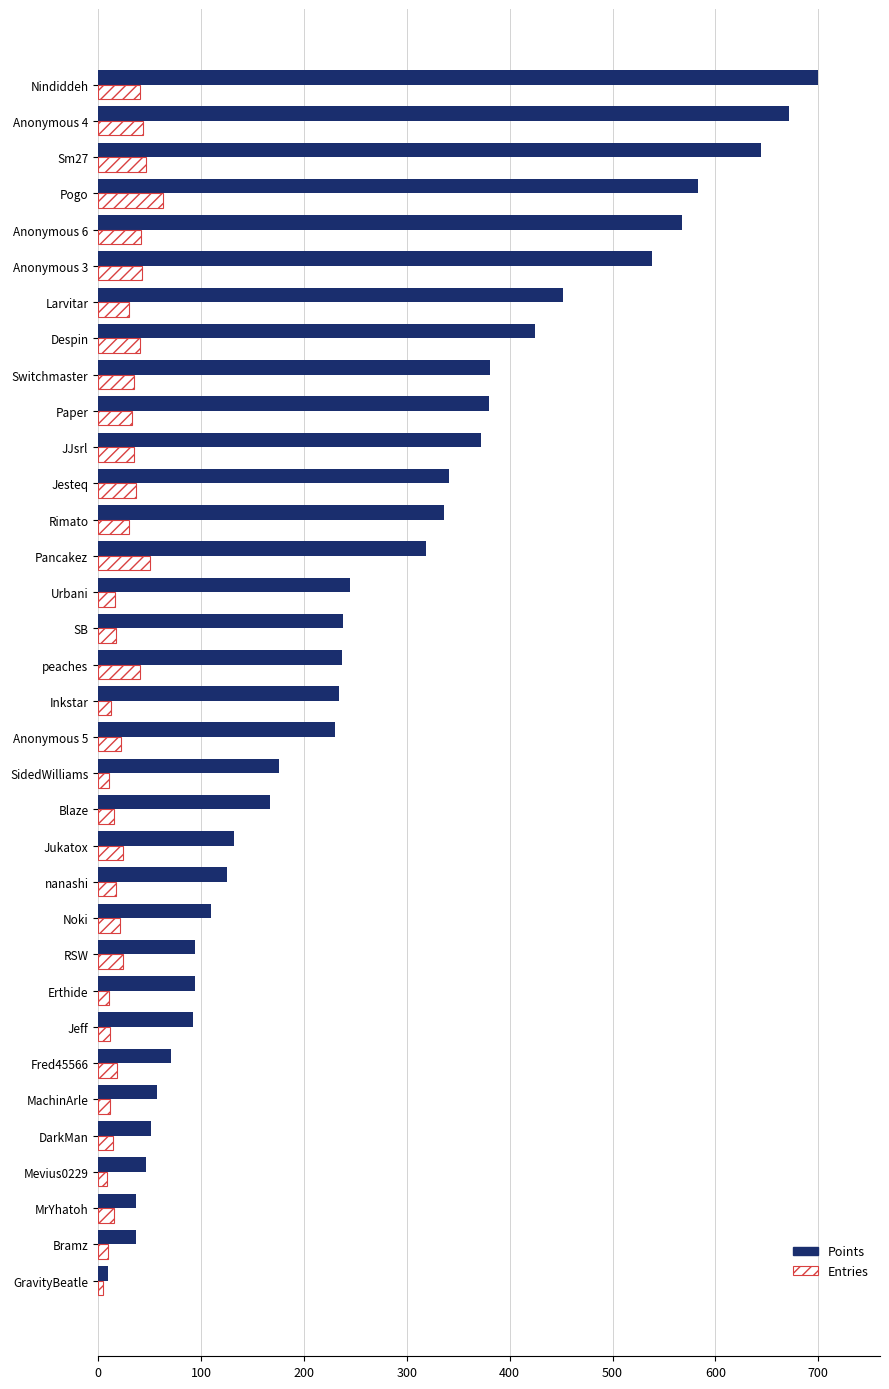

Is it true that Points equals 47 at Mevius0229?

True